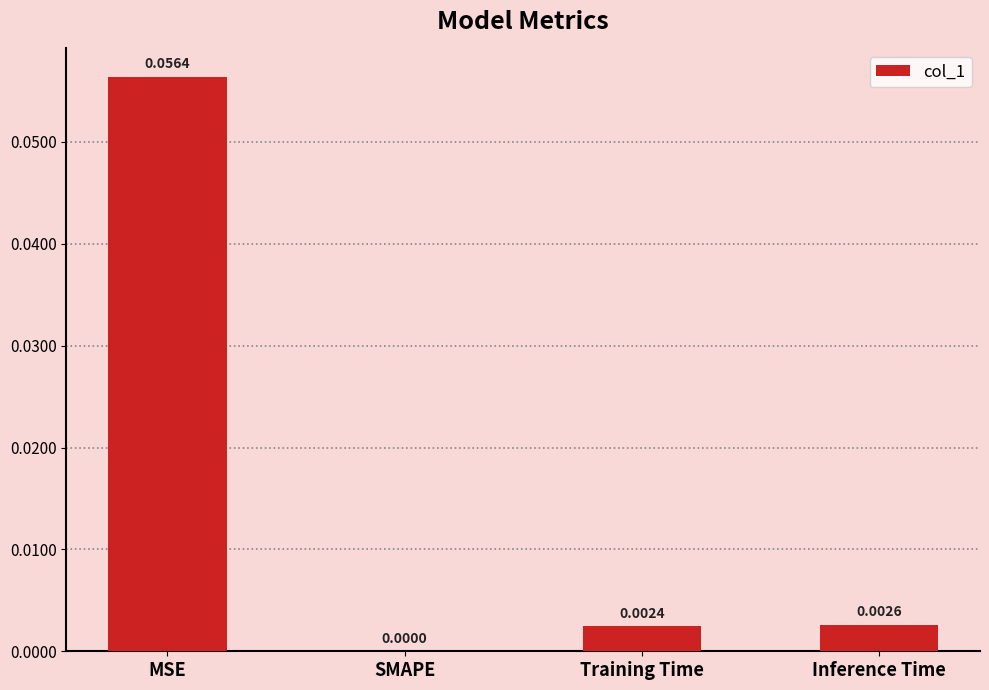

At which label is the value closest to 0?

SMAPE